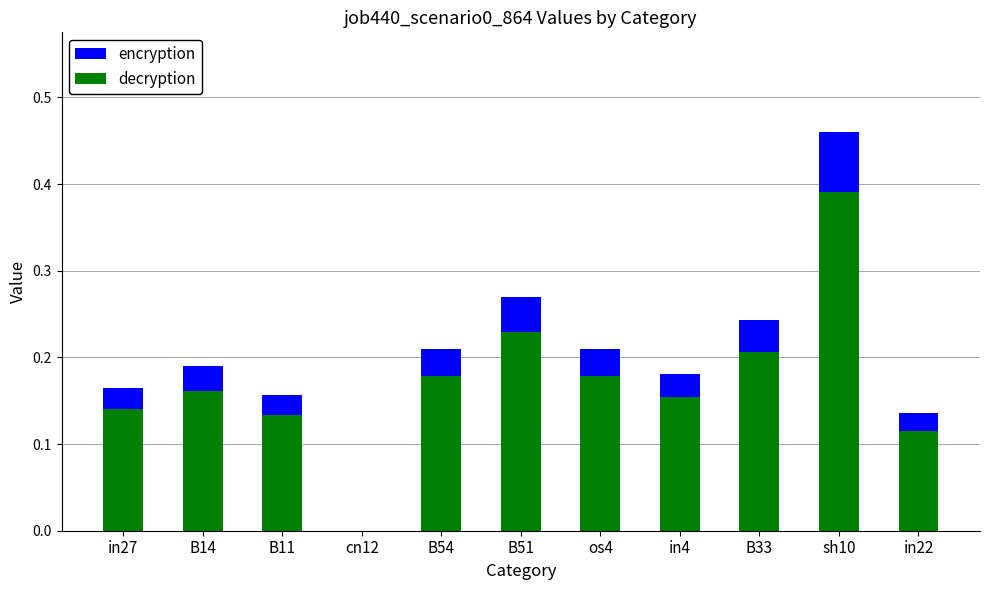

What is the sum of all decryption values?

1.9